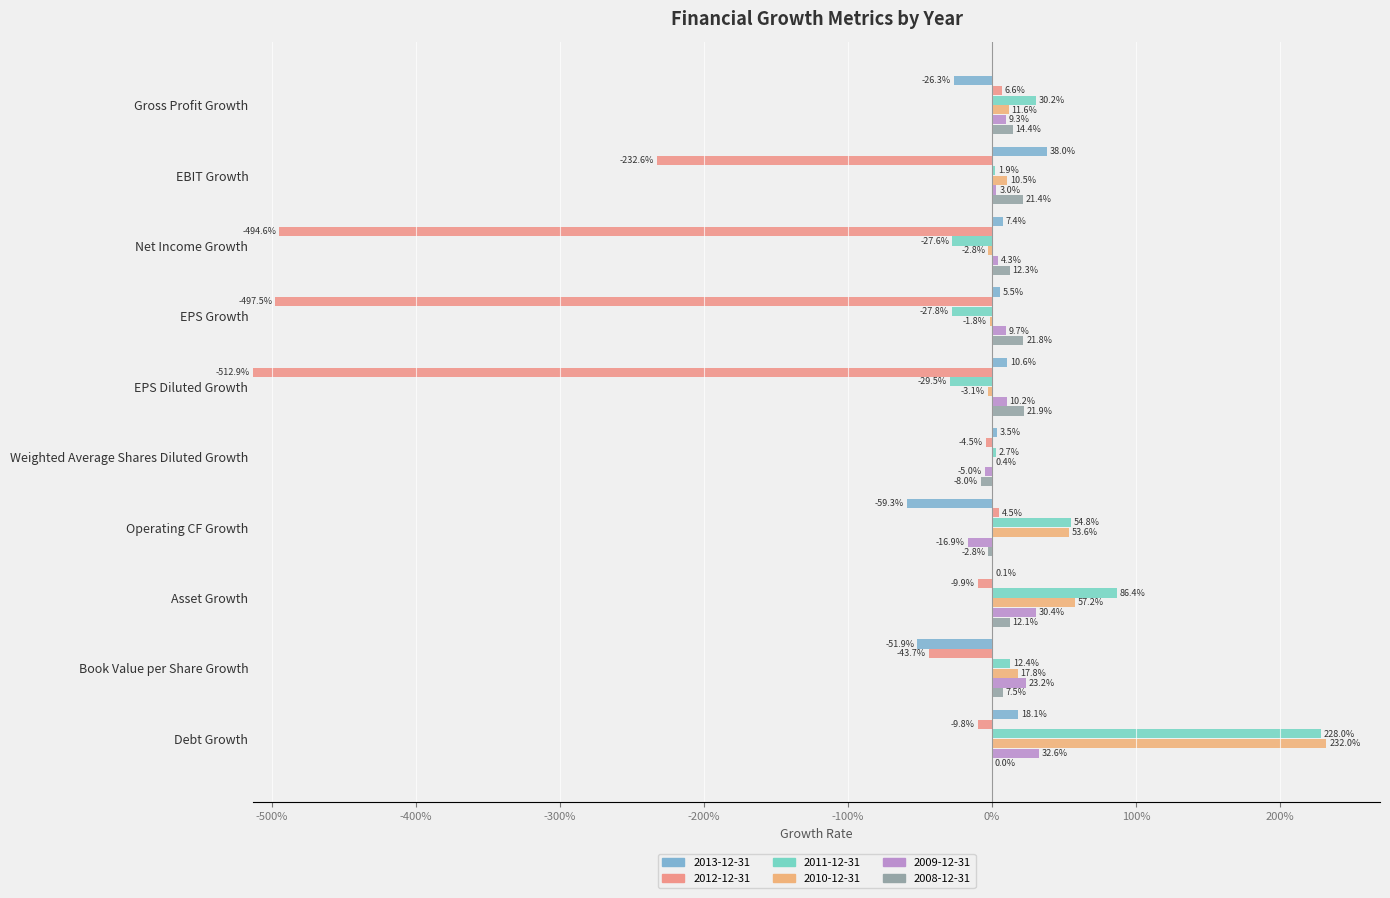

True or false: 2013-12-31 has a value of -0.4 at Gross Profit Growth.

False